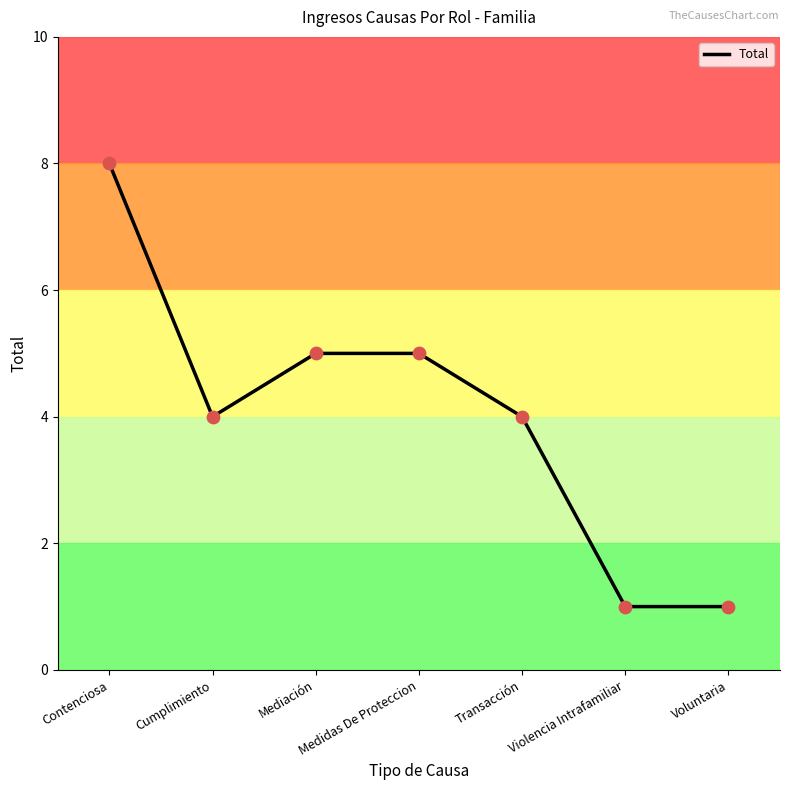

Approximately how many times larger is the value at Mediación compared to Voluntaria?

5.0